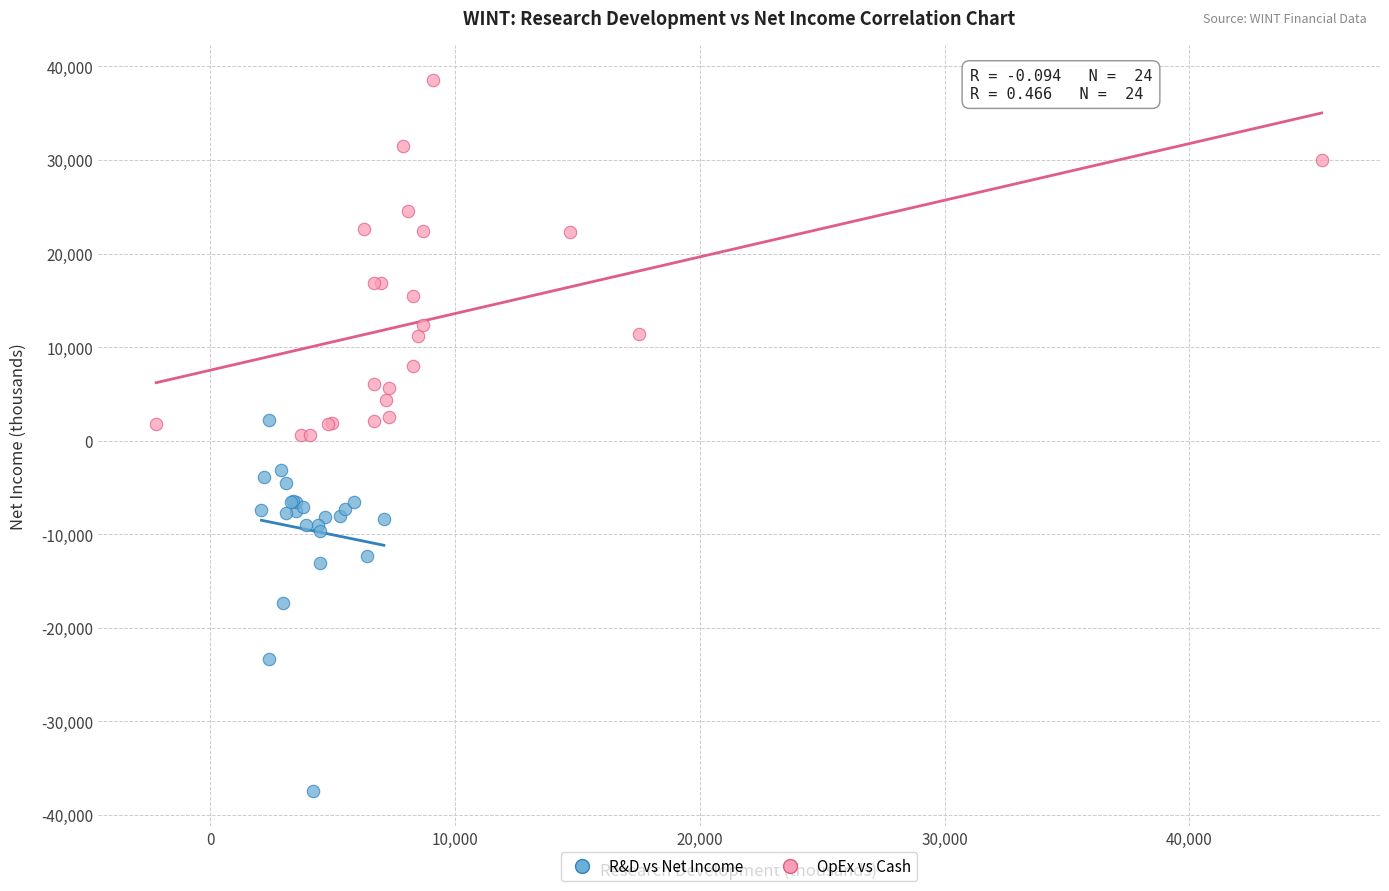

Which series has the widest spread of Y values?

R&D vs Net Income